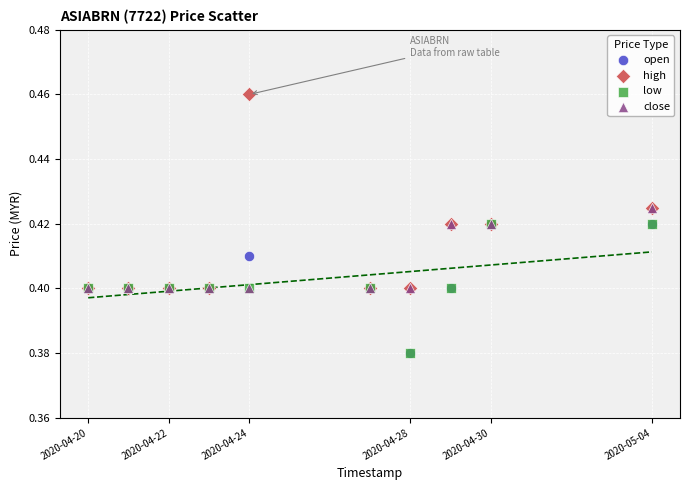

Which series has the widest spread of Y values?

high